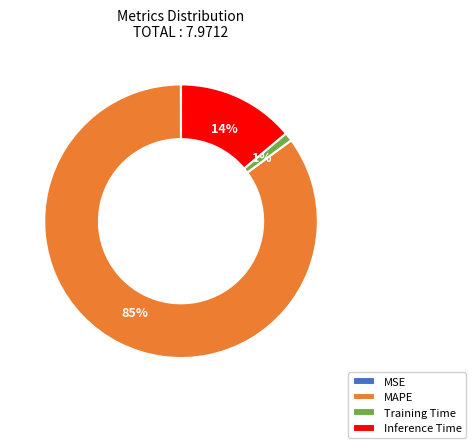

What is the largest slice in the pie chart?

MAPE